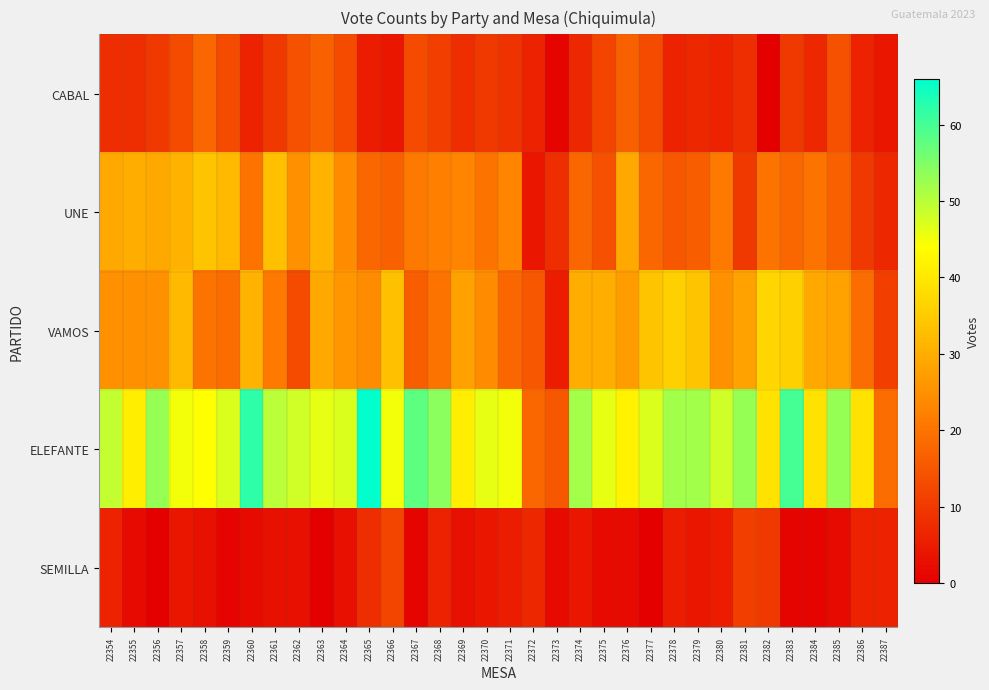

Reading left to right, what are all the values shown in this chart?

CABAL: 22354=8	22355=8	22356=10	22357=13	22358=18	22359=13	22360=6	22361=10	22362=14	22363=17	22364=13	22365=5	22366=4	22367=13	22368=11	22369=8	22370=10	22371=9	22372=6	22373=1	22374=7	22375=12	22376=17	22377=13	22378=6	22379=7	22380=6	22381=8	22382=0	22383=10	22384=7	22385=14	22386=6	22387=4
UNE: 22354=29	22355=30	22356=29	22357=31	22358=34	22359=32	22360=20	22361=33	22362=25	22363=31	22364=24	22365=18	22366=17	22367=21	22368=22	22369=23	22370=20	22371=23	22372=4	22373=8	22374=18	22375=14	22376=29	22377=18	22378=15	22379=16	22380=21	22381=10	22382=20	22383=18	22384=20	22385=17	22386=10	22387=7
VAMOS: 22354=25	22355=25	22356=25	22357=32	22358=20	22359=19	22360=31	22361=21	22362=13	22363=29	22364=26	22365=24	22366=33	22367=16	22368=20	22369=28	22370=24	22371=18	22372=15	22373=5	22374=30	22375=30	22376=27	22377=34	22378=36	22379=34	22380=25	22381=28	22382=37	22383=36	22384=29	22385=28	22386=19	22387=11
ELEFANTE: 22354=49	22355=41	22356=53	22357=45	22358=44	22359=47	22360=62	22361=50	22362=48	22363=46	22364=47	22365=66	22366=45	22367=58	22368=54	22369=41	22370=46	22371=45	22372=18	22373=15	22374=52	22375=46	22376=42	22377=47	22378=52	22379=52	22380=48	22381=53	22382=39	22383=60	22384=39	22385=53	22386=39	22387=19
SEMILLA: 22354=6	22355=2	22356=0	22357=4	22358=3	22359=1	22360=2	22361=3	22362=3	22363=0	22364=3	22365=8	22366=12	22367=1	22368=6	22369=3	22370=4	22371=5	22372=7	22373=2	22374=4	22375=2	22376=2	22377=0	22378=5	22379=4	22380=5	22381=11	22382=10	22383=1	22384=1	22385=2	22386=6	22387=6